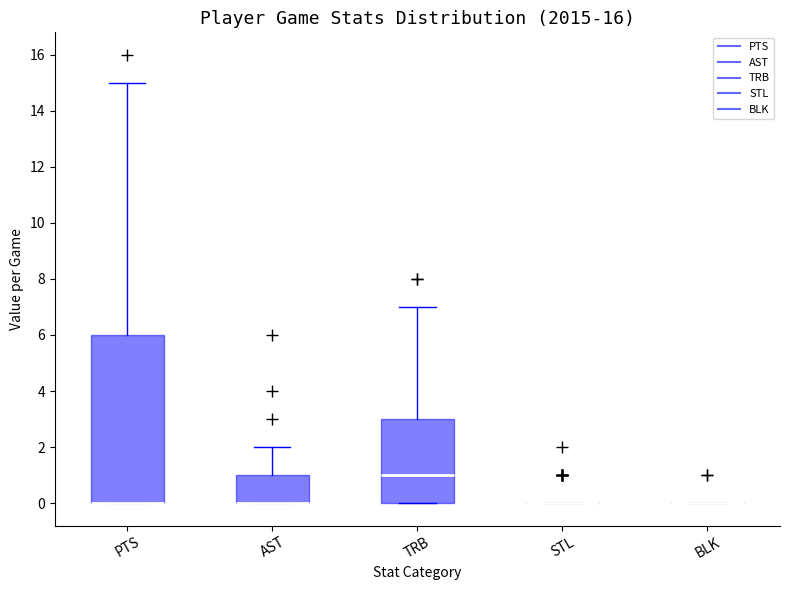

Reading left to right, transcribe this box plot: for each box, give where its median line is, the range the box spans, and where its two whiskers end, as read against the y-axis. The values are not printed on the chart, so give them approximately, as read against the axis.

PTS: median 0 (drawn on the box's lower edge), box 0 to 6, whiskers 0 to 15
AST: median 0 (drawn on the box's lower edge), box 0 to 1, whiskers 0 to 2
TRB: median 1, box 0 to 3, whiskers 0 to 7
STL: box collapsed to a line at 0, whiskers 0 to 0
BLK: box collapsed to a line at 0, whiskers 0 to 0